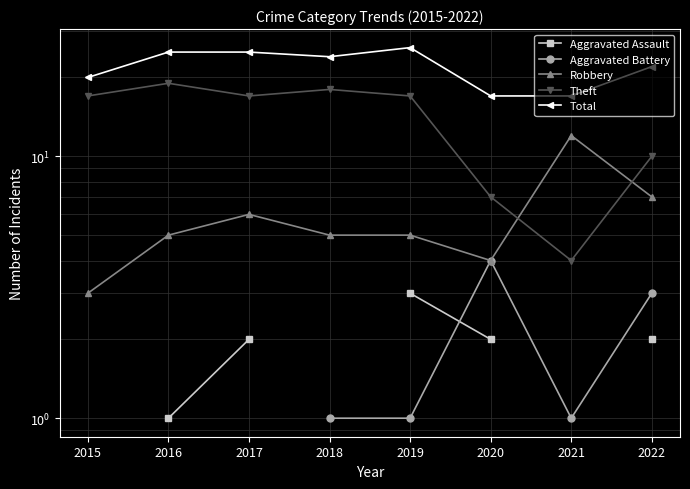

How many times do Aggravated Battery and Aggravated Assault cross each other?

1